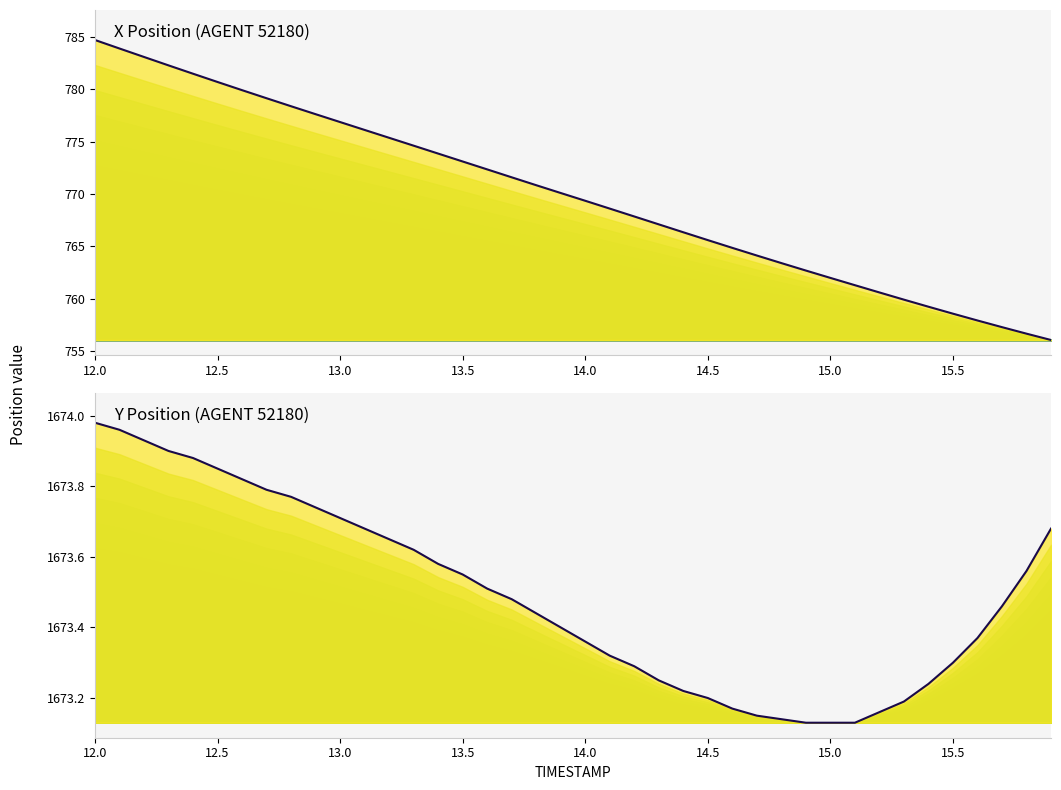

Count the number of data series in this chart.

1